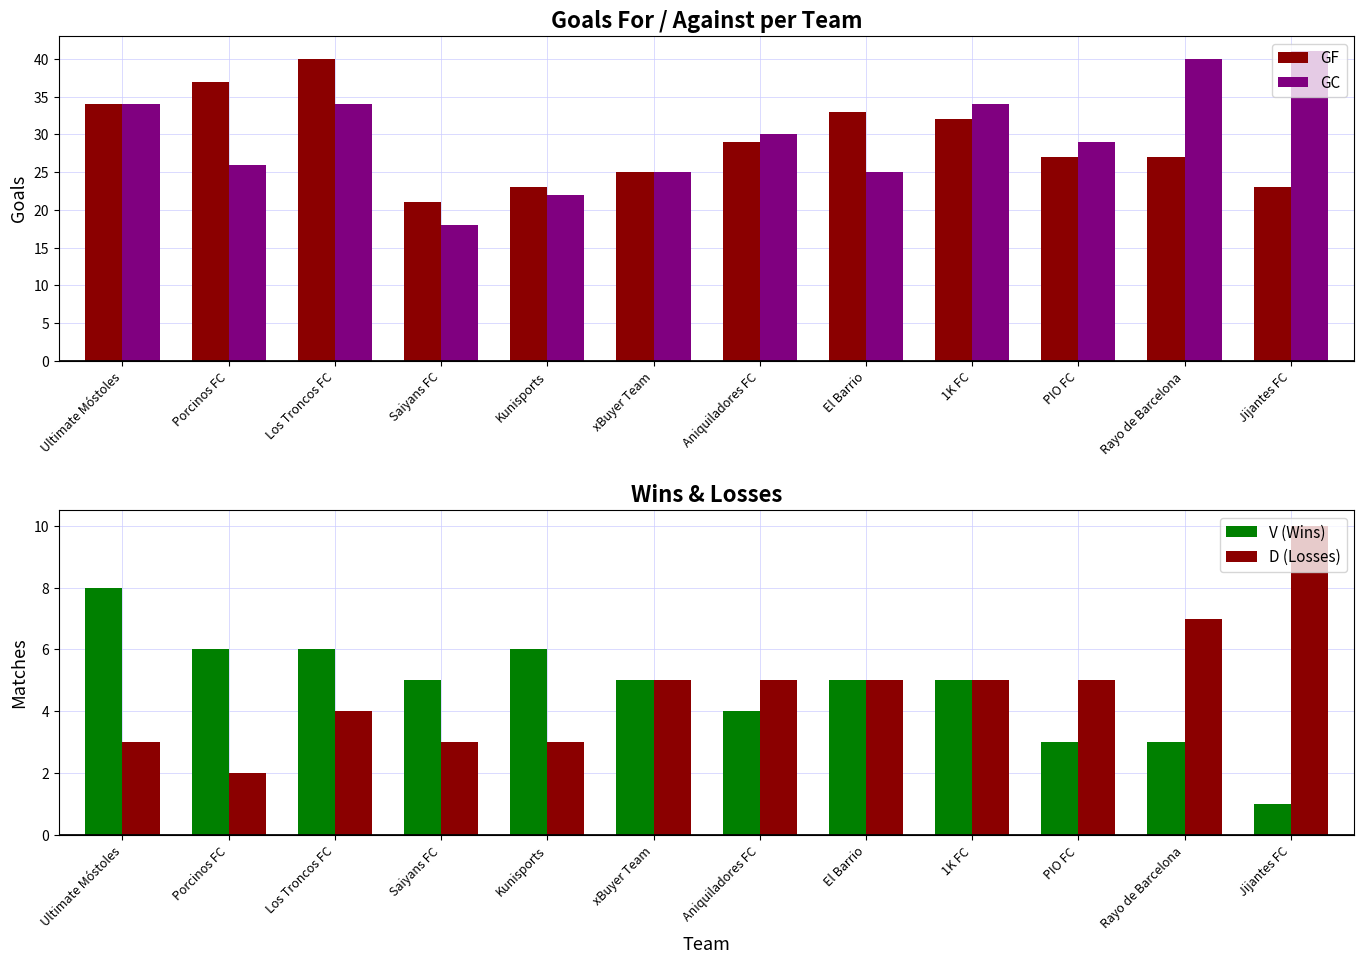

Is it true that GC equals 34 at 1K FC?

True